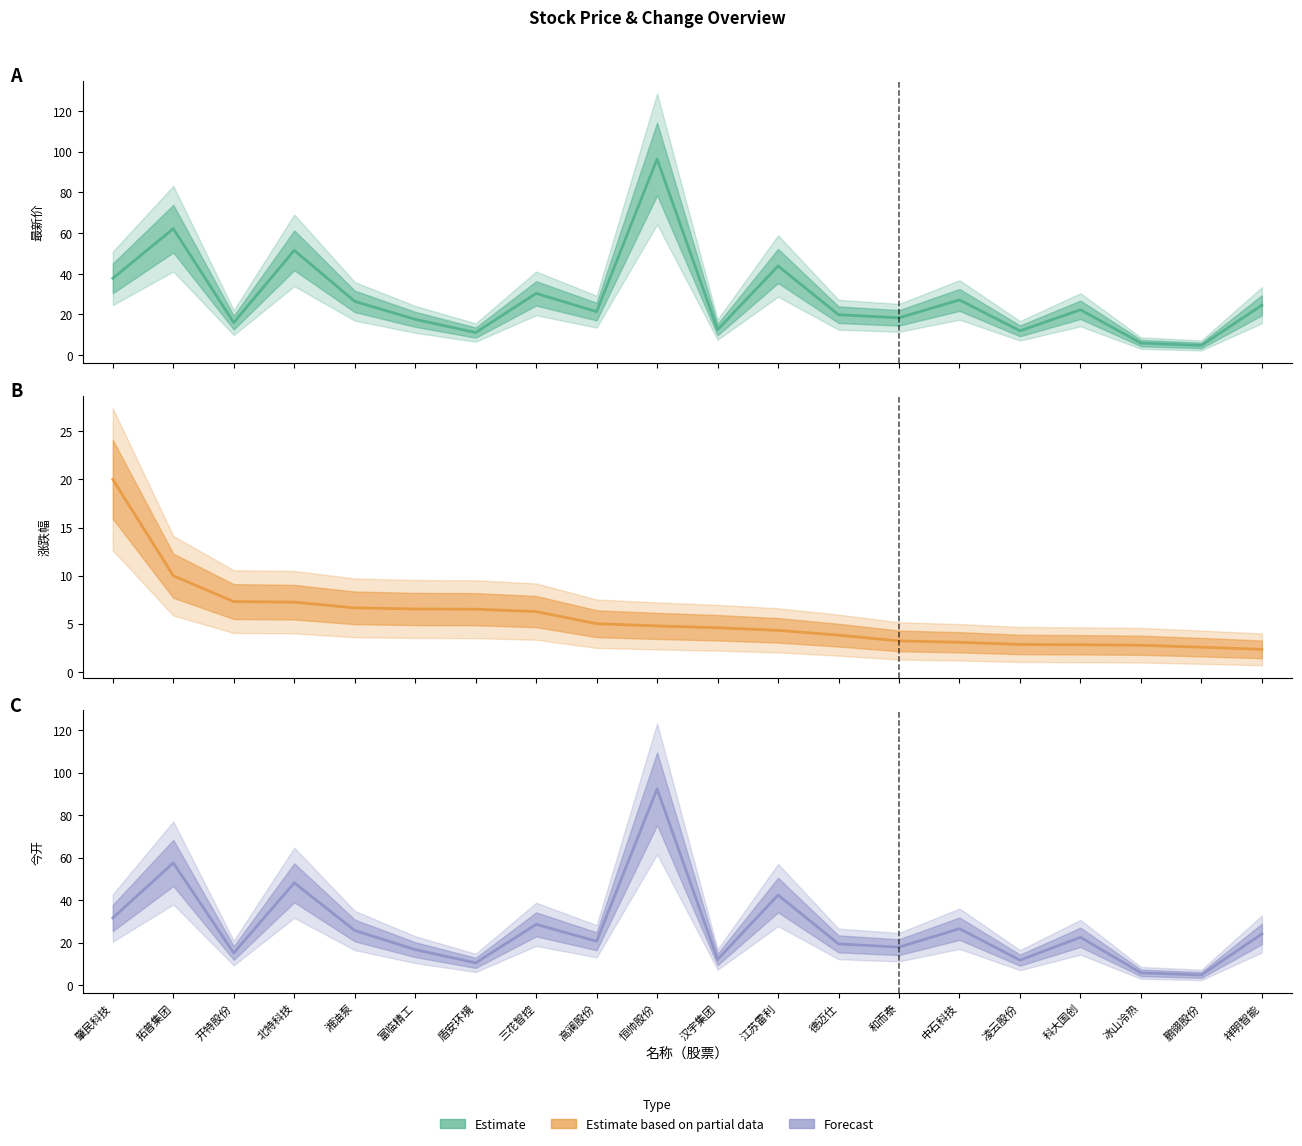

Which has a higher value, 高澜股份 or 肇民科技?

肇民科技